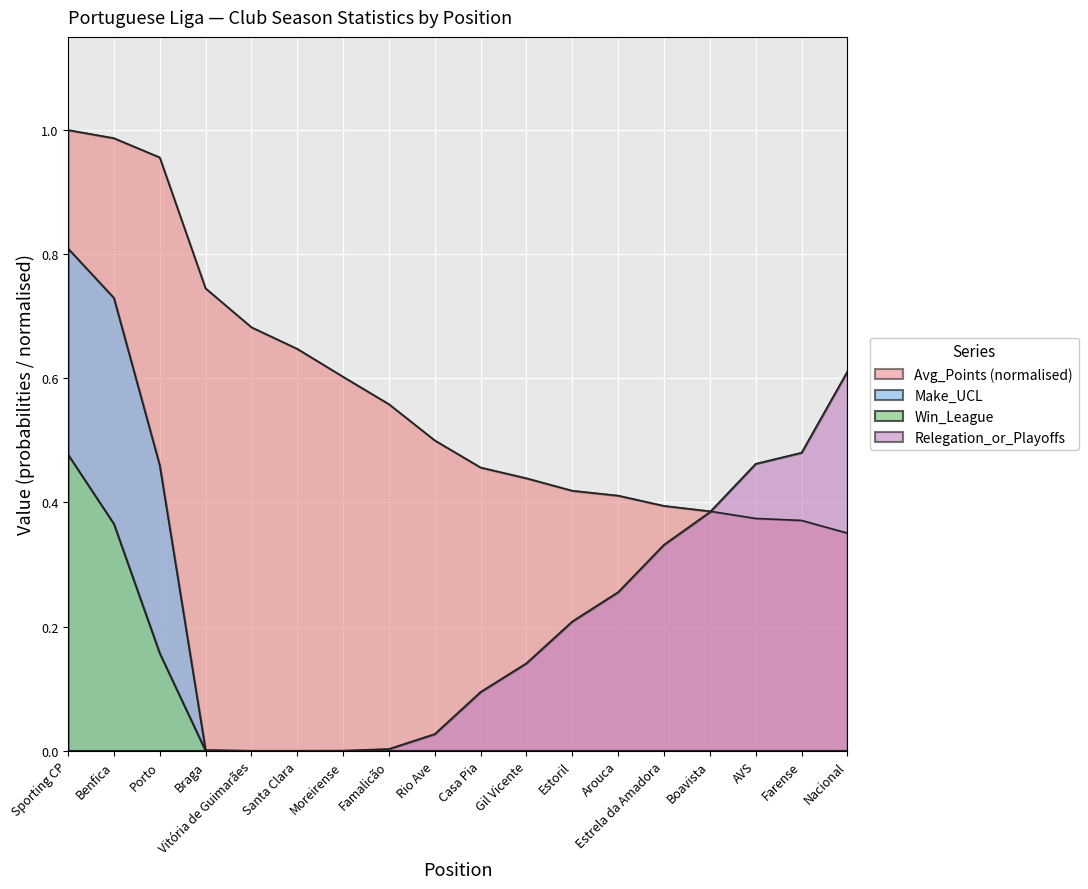

At which category is the sum across all series the highest?

Sporting CP